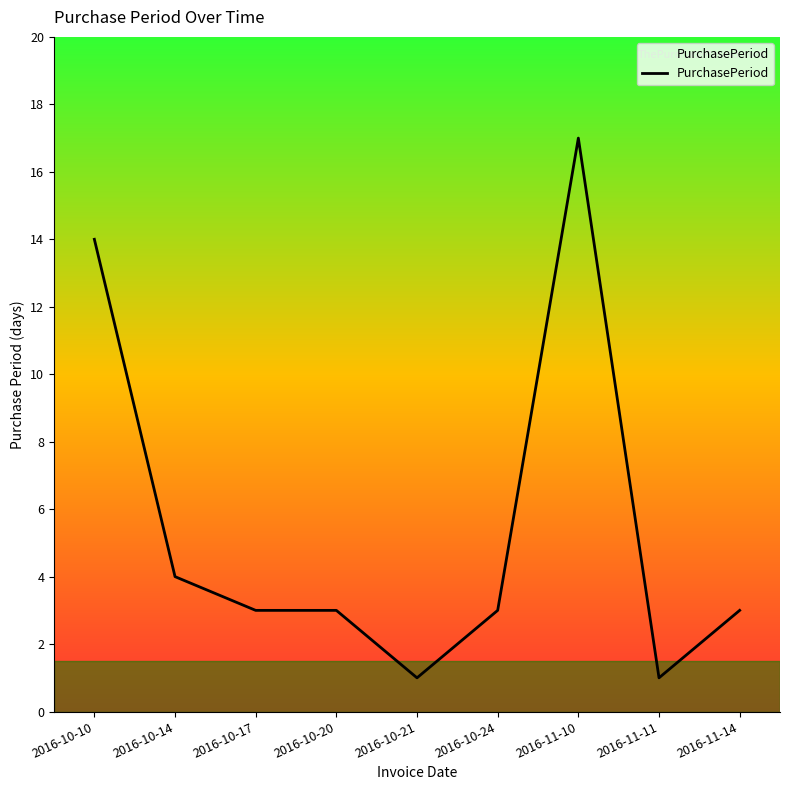

Which category has the highest value across all series?

2016-11-10